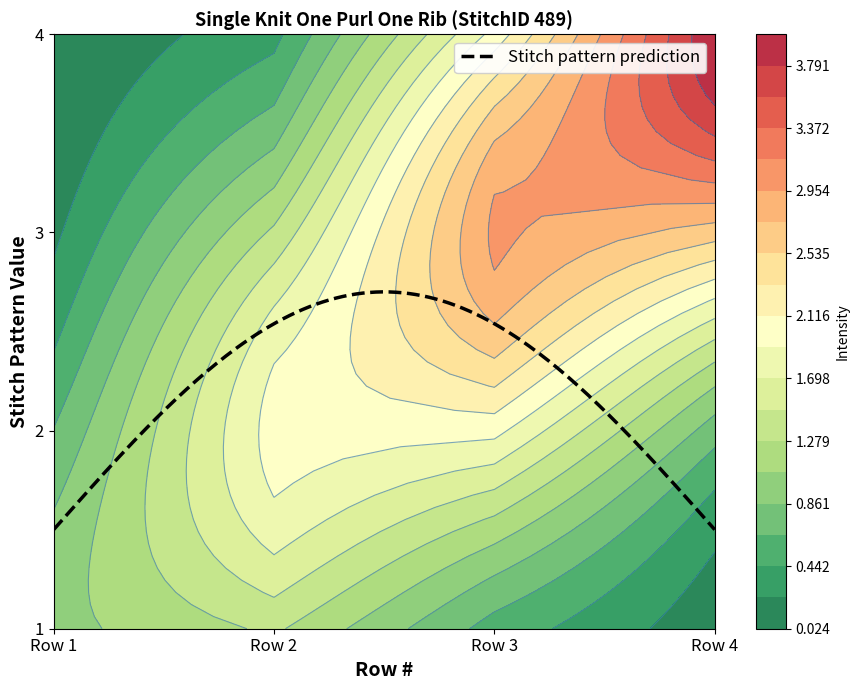

How many categories are shown in the chart?

4